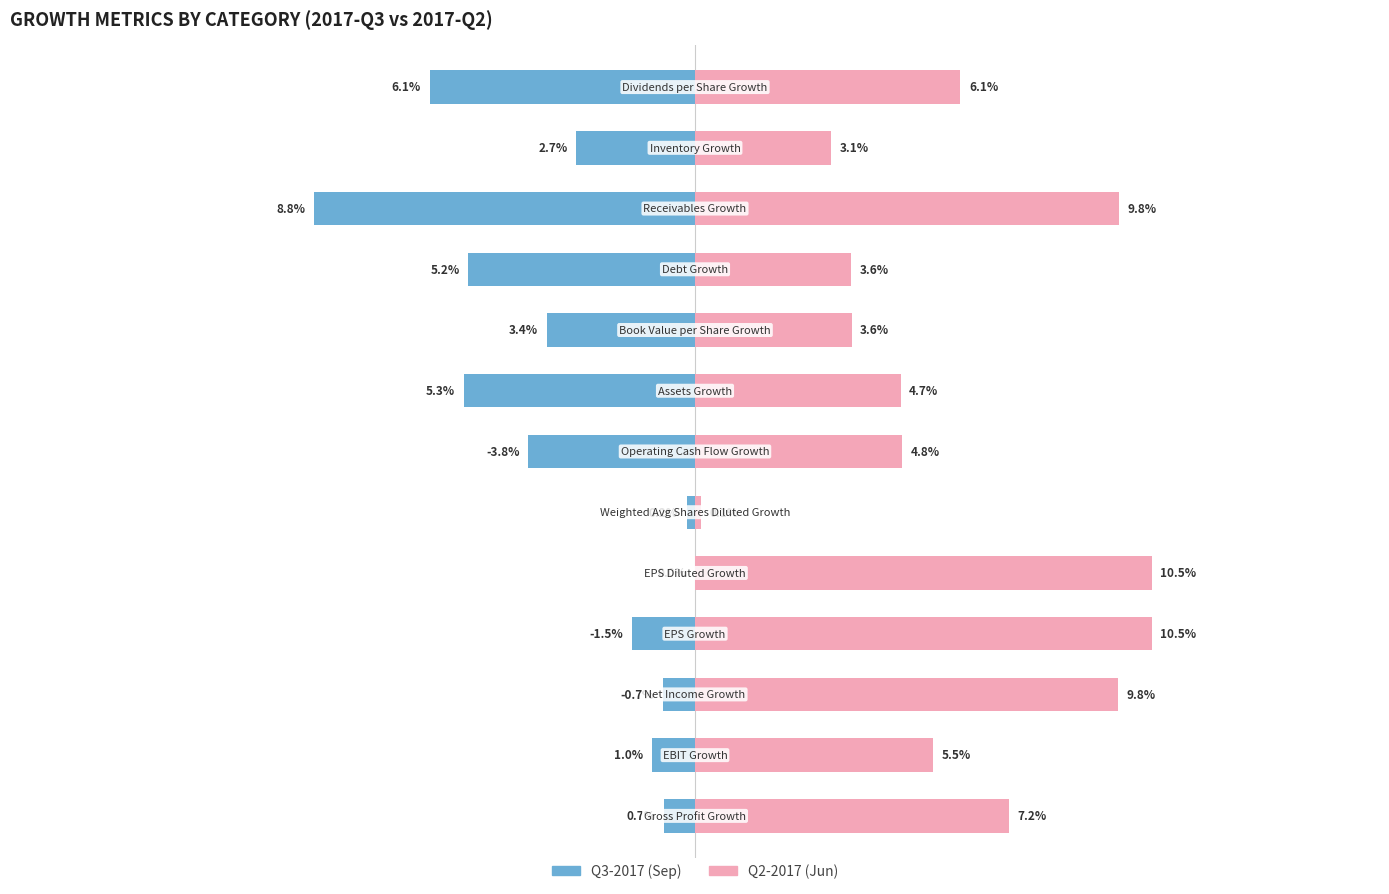

Rank the series at 0 from lowest to highest value.

Q3-2017 Growth, Q2-2017 Growth